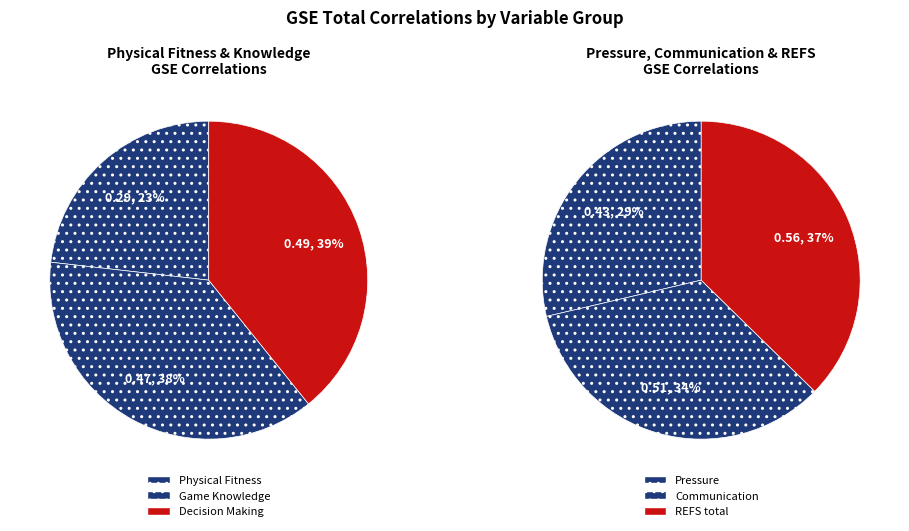

How many segments does this pie chart have?

6